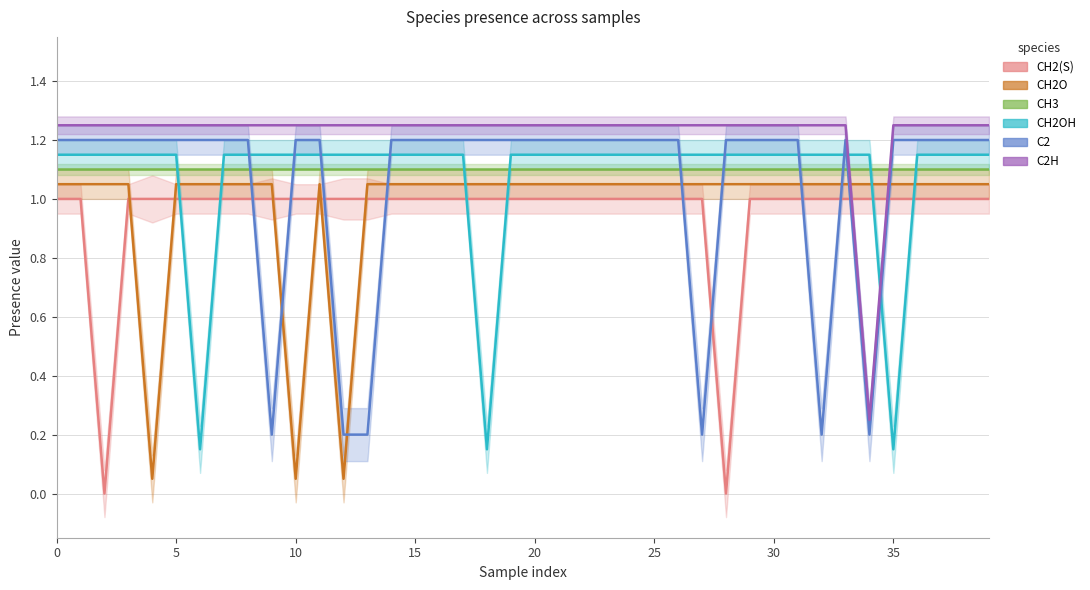

At which category does C2H reach its first local valley?

34